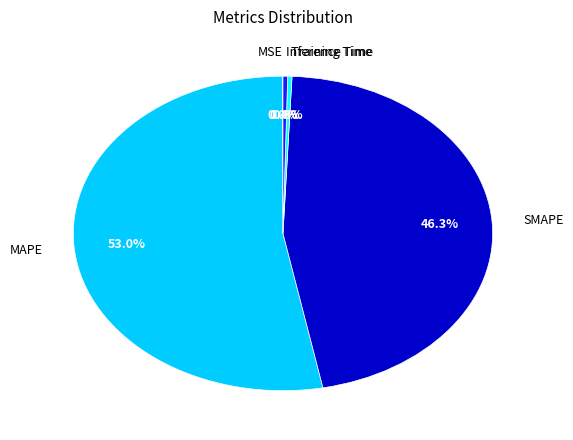

Which category has the biggest portion of the pie?

MAPE